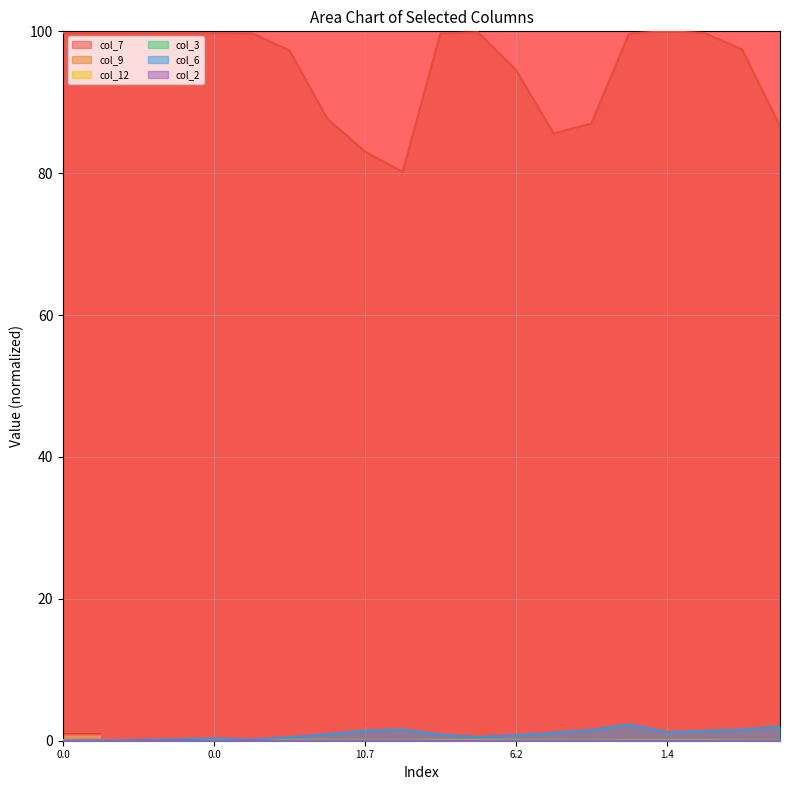

Does the chart display data point markers on the line(s)?

No